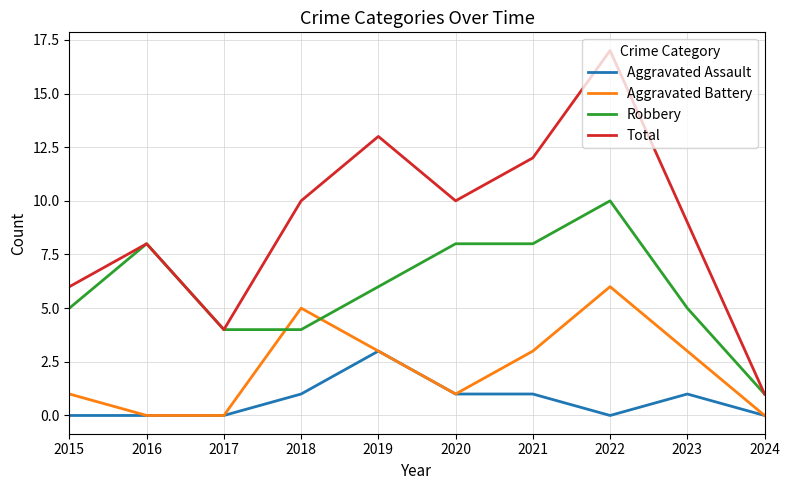

What is the spread (max minus min) of values at 2016?

8